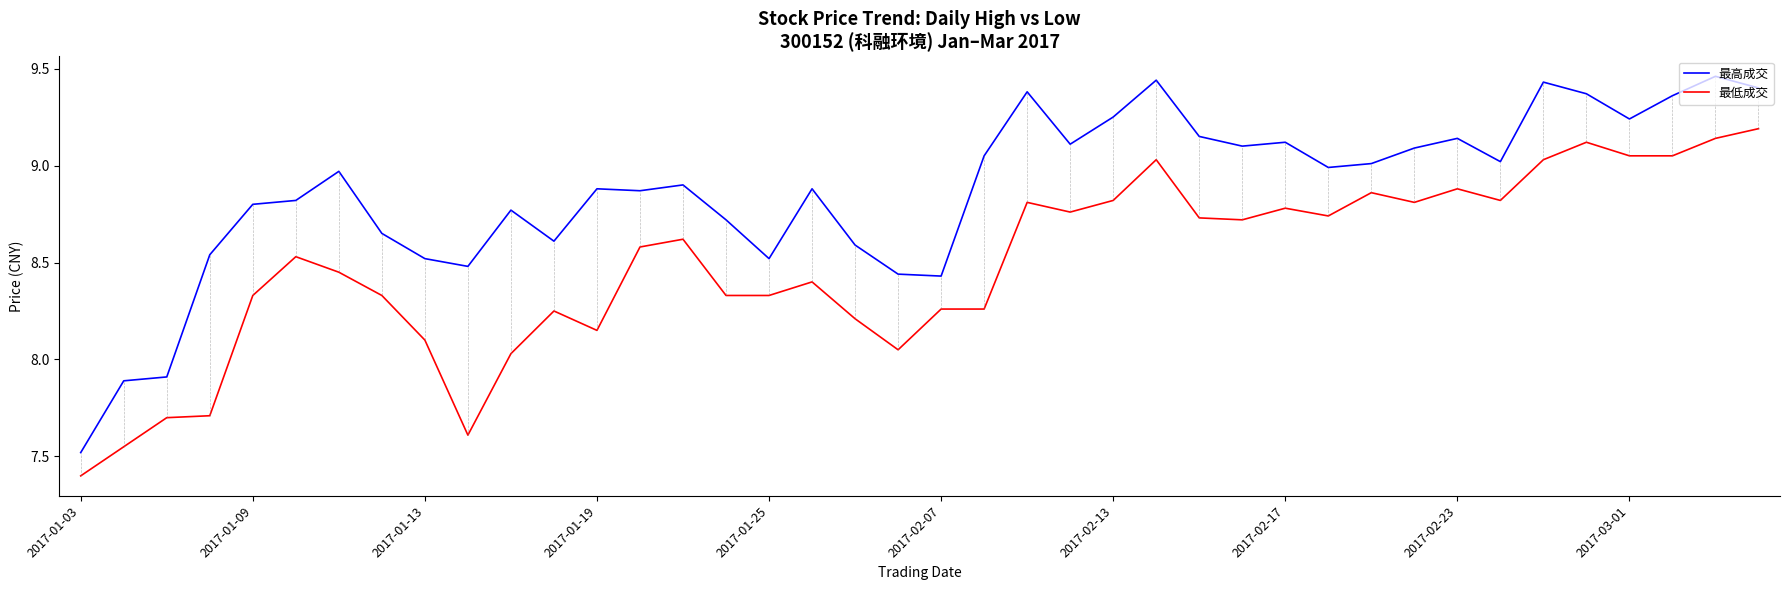

What is the sum of all 最高成交 values?

354.8